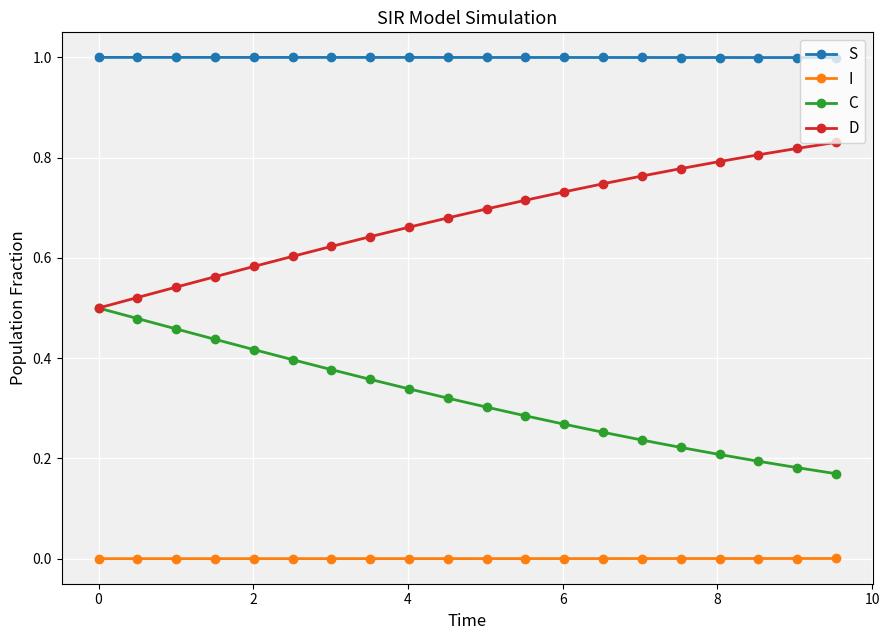

What is the greatest value displayed?

1.0